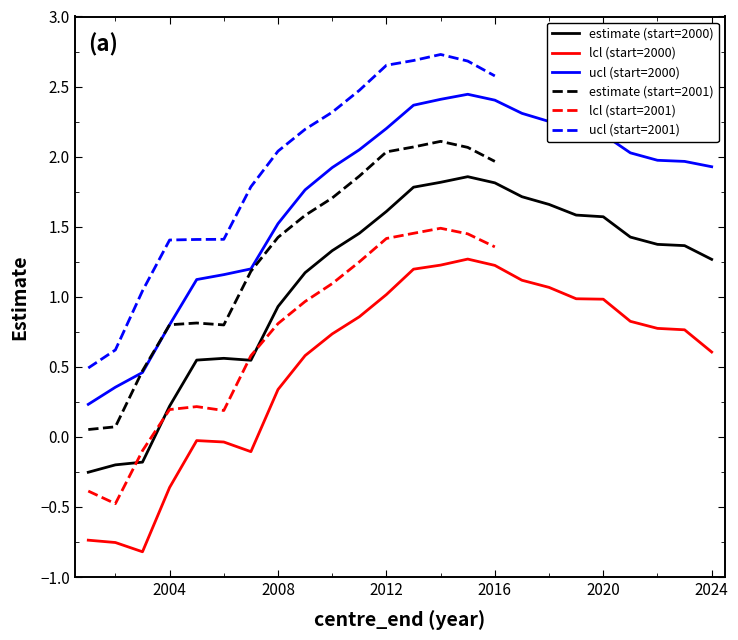

Between 2008 and 2018, which series saw the biggest shift?

ucl (start=2000)